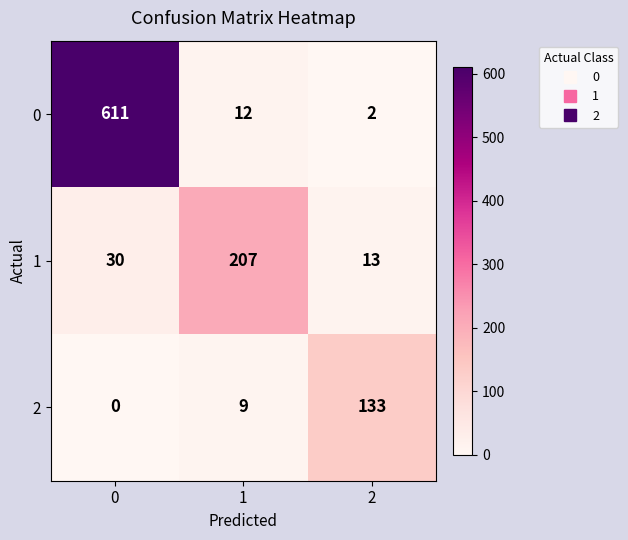

List the series in order of their overall mean, lowest first.

2, 1, 0